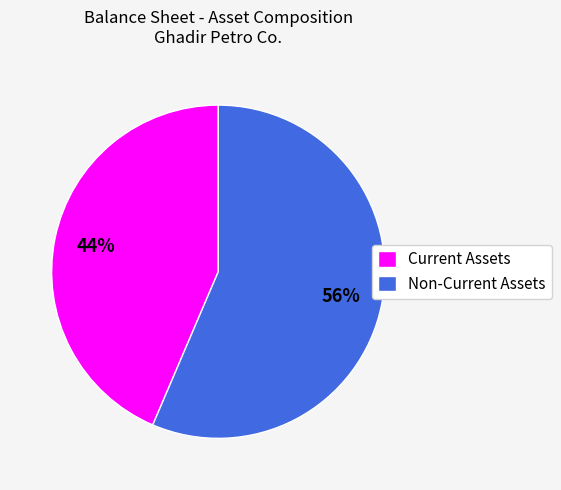

Between Non-Current Assets and Current Assets, which is larger?

Non-Current Assets